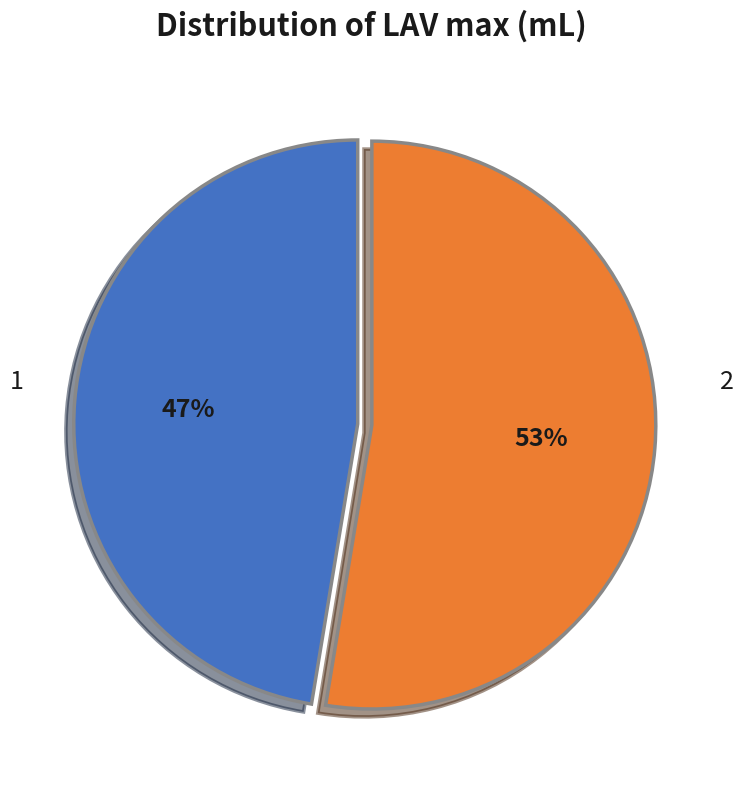

Is there a majority slice in this chart?

Yes